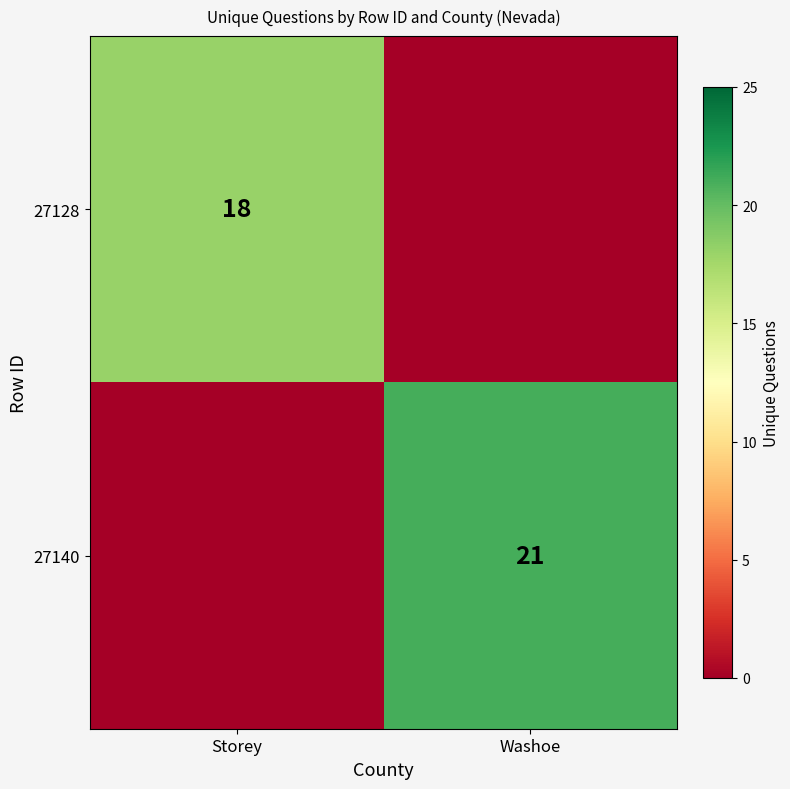

Is it true that 27140 equals 12 at Washoe?

False